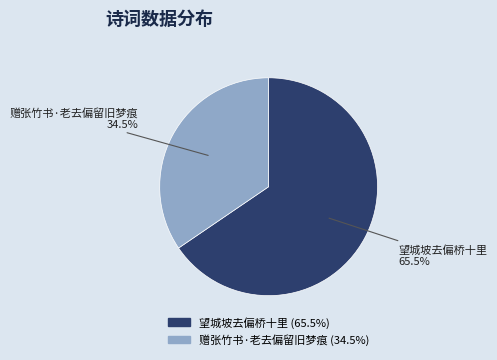

Between 赠张竹书·老去偏留旧梦痕 and 望城坡去偏桥十里, which is larger?

望城坡去偏桥十里